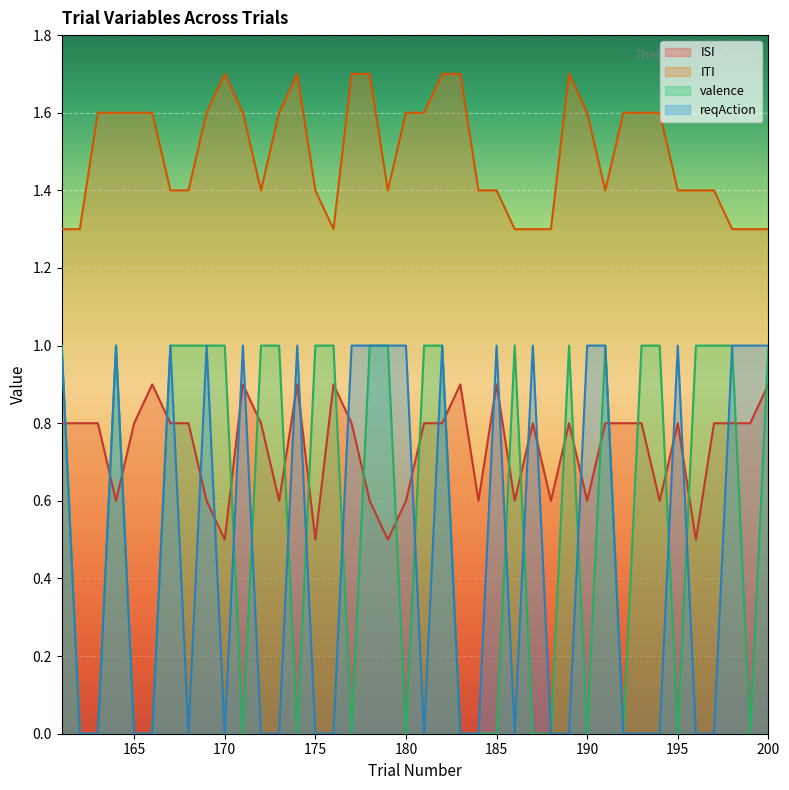

The value of valence at 187 is 0.0. True or false?

True